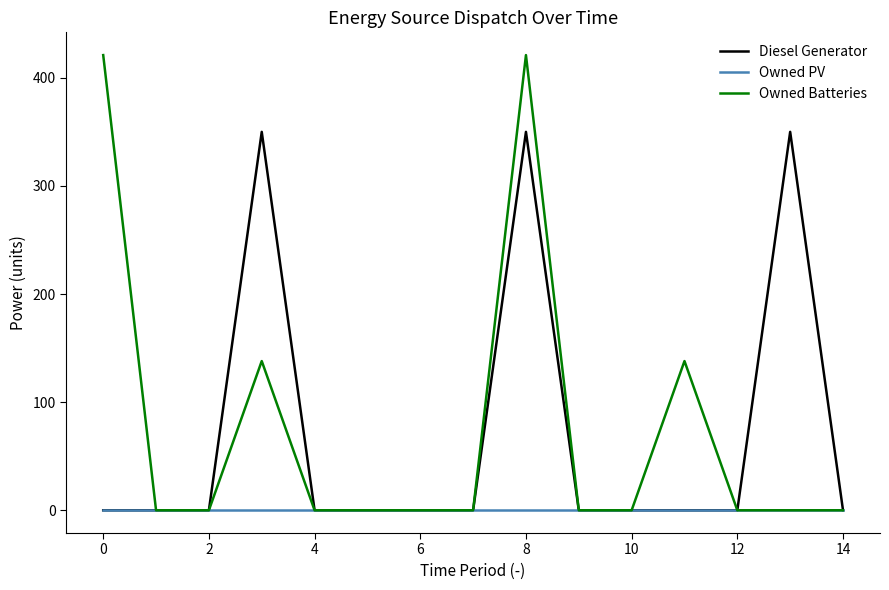

Which series has the largest range (max minus min)?

Owned Batteries